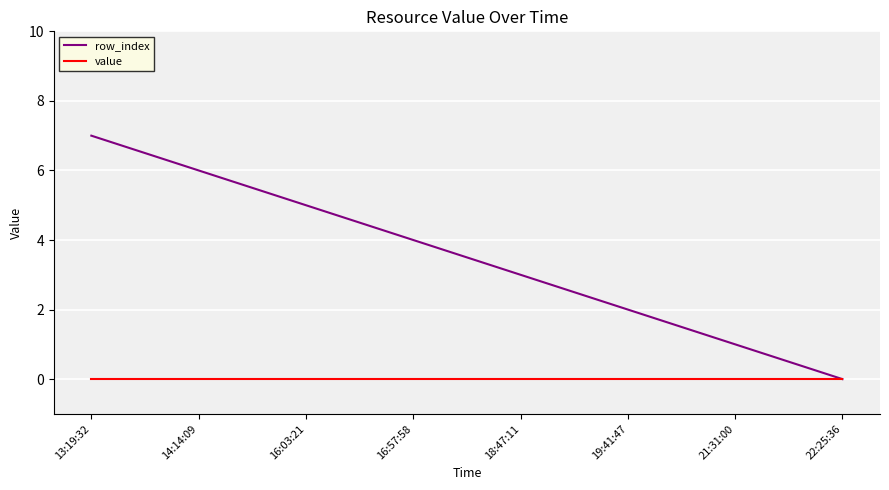

Which series has the largest range (max minus min)?

row_index